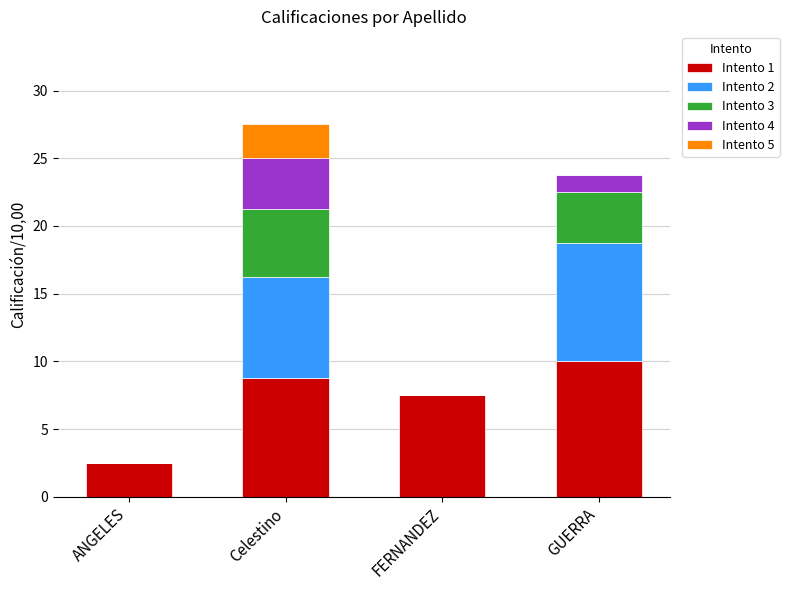

The Intento 1 series shows 13.1 at FERNANDEZ. True or false?

False